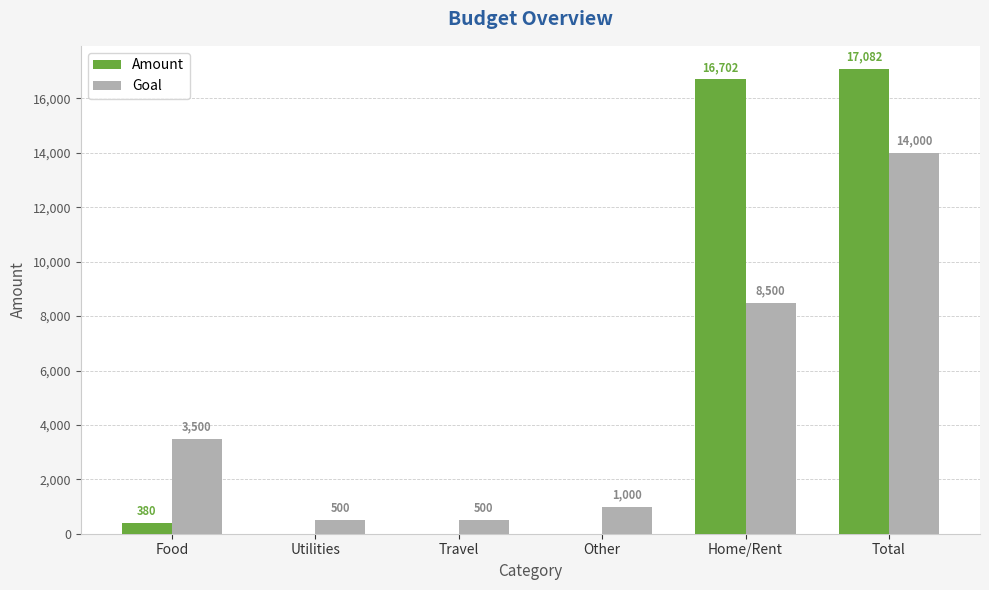

At which category is the sum across all series the highest?

Total